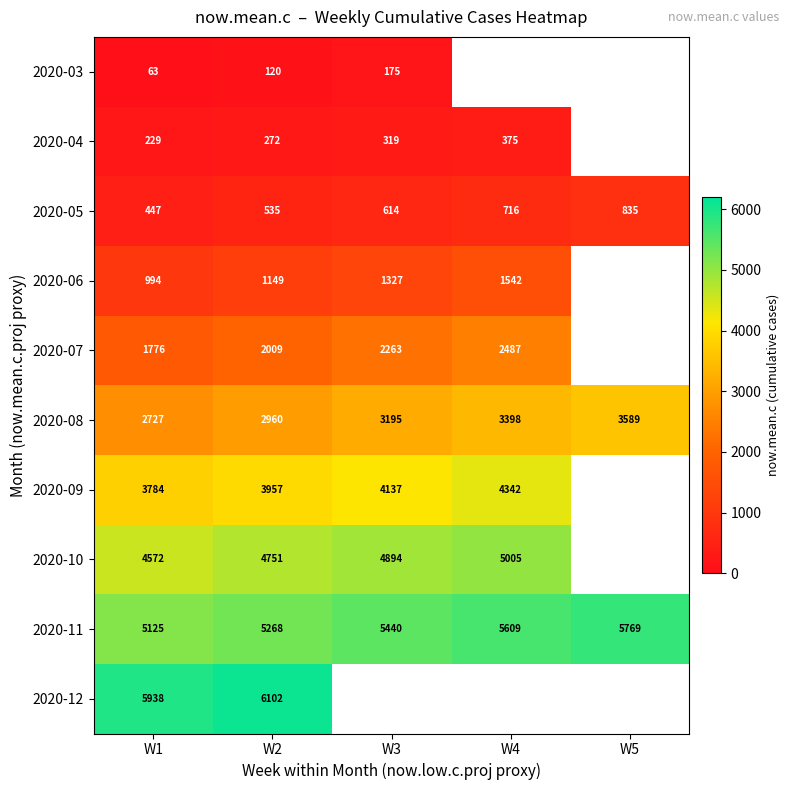

What is the difference between the highest and lowest values at W2?

5982